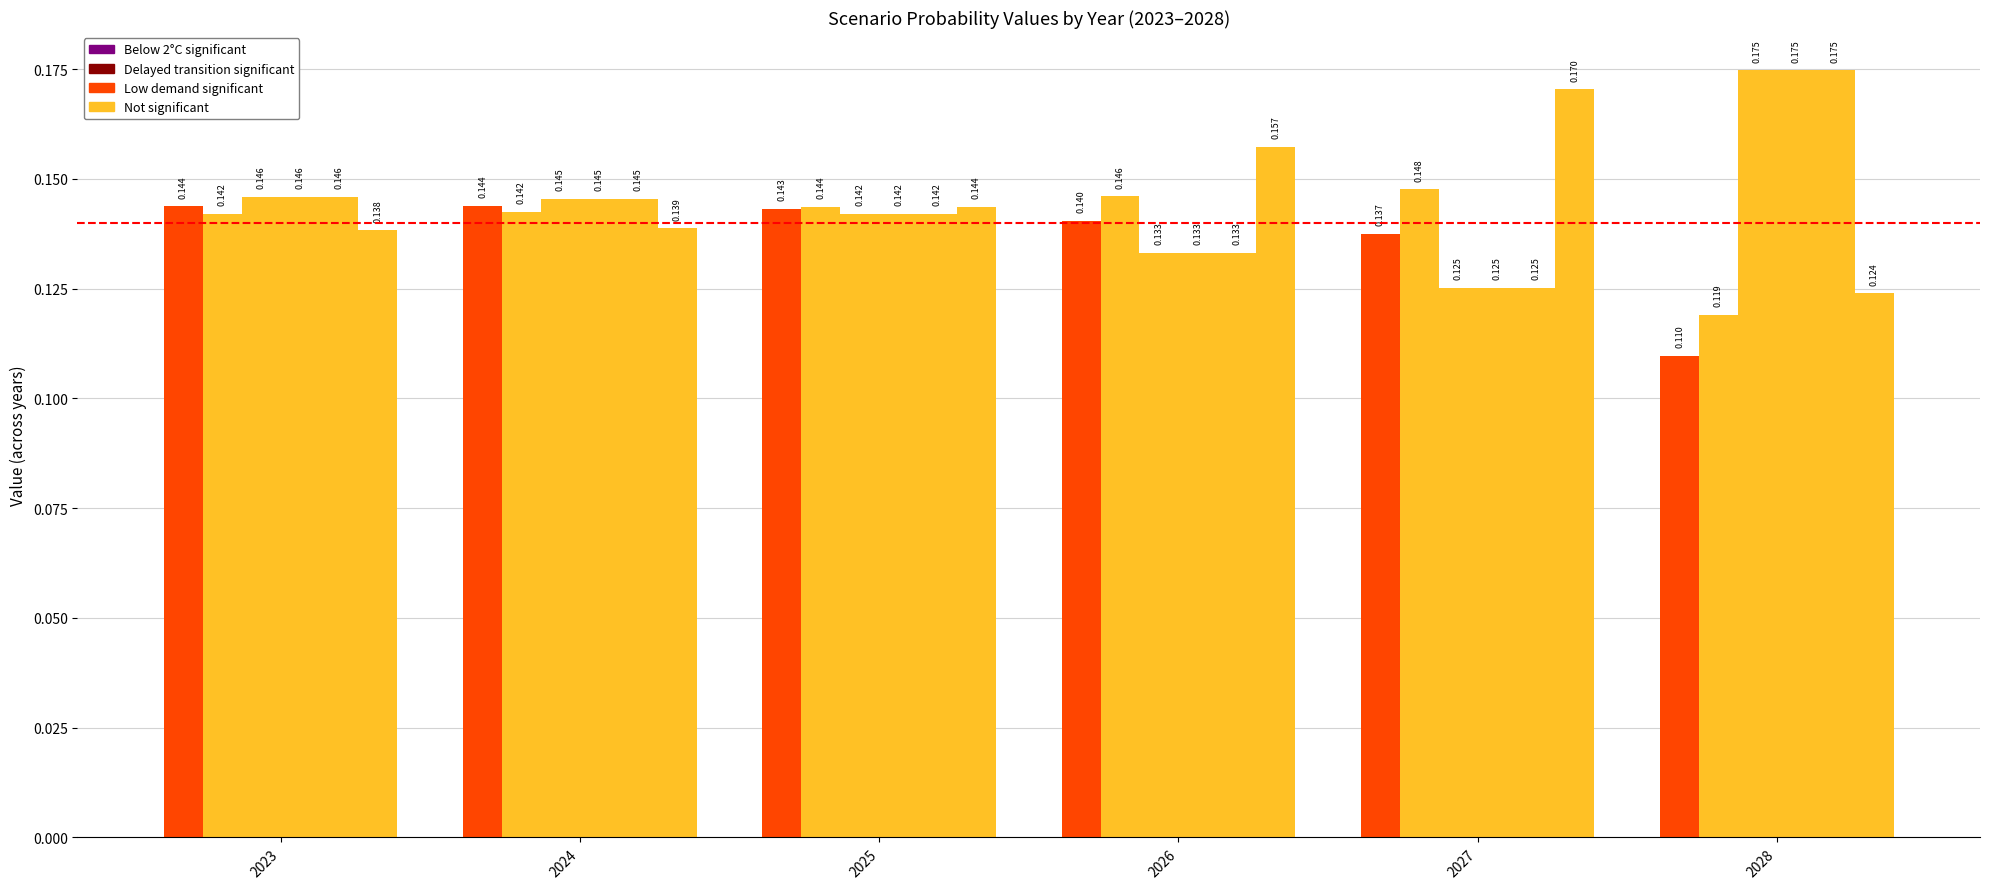

Which category has the lowest value across all series?

2028